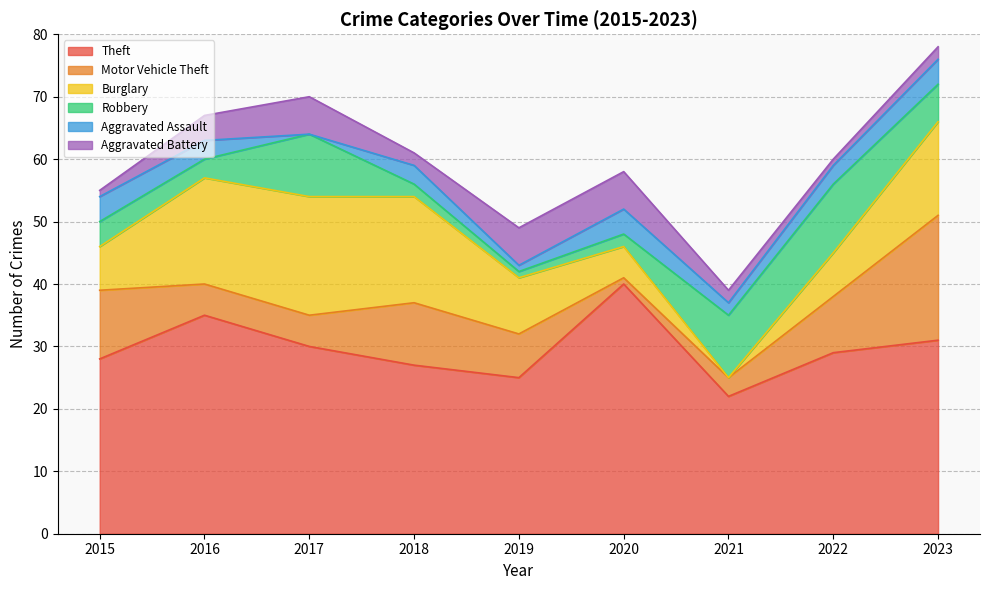

Rank the categories by Burglary value from lowest to highest.

2021, 2020, 2015, 2022, 2019, 2023, 2016, 2018, 2017